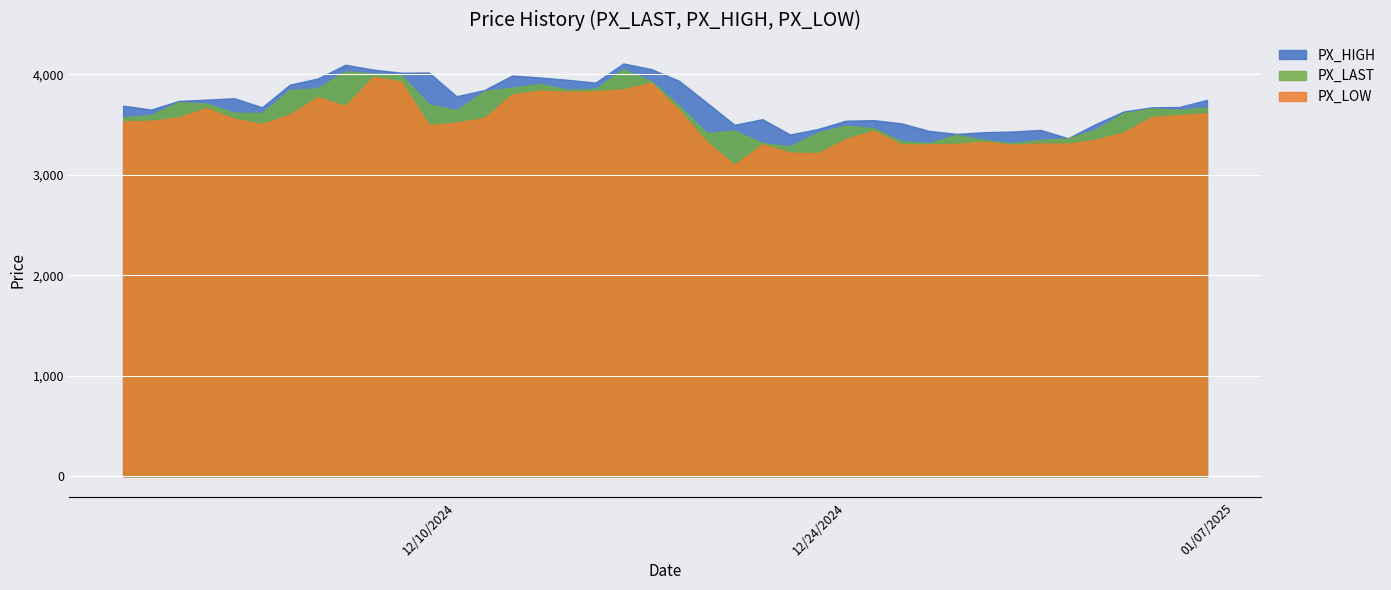

What are all the series names shown in the legend?

PX_HIGH, PX_LAST, PX_LOW